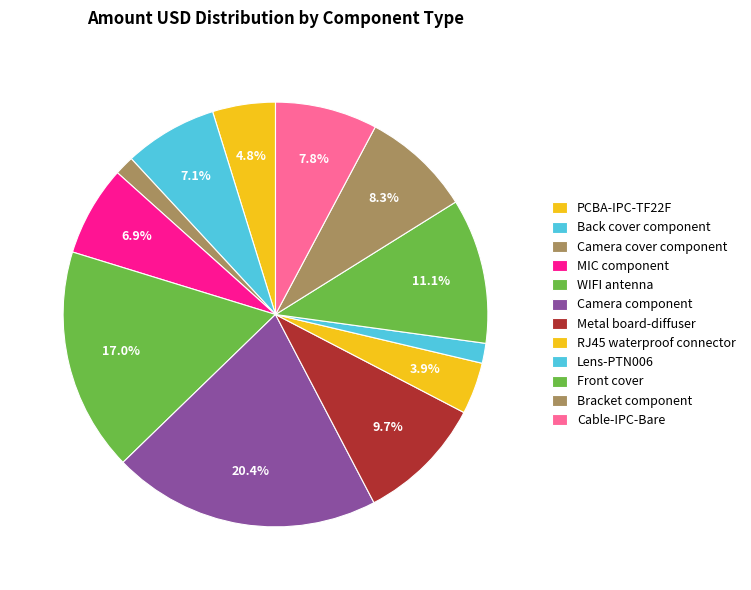

Is the sum of Back cover component and Lens-PTN006 greater than half?

No